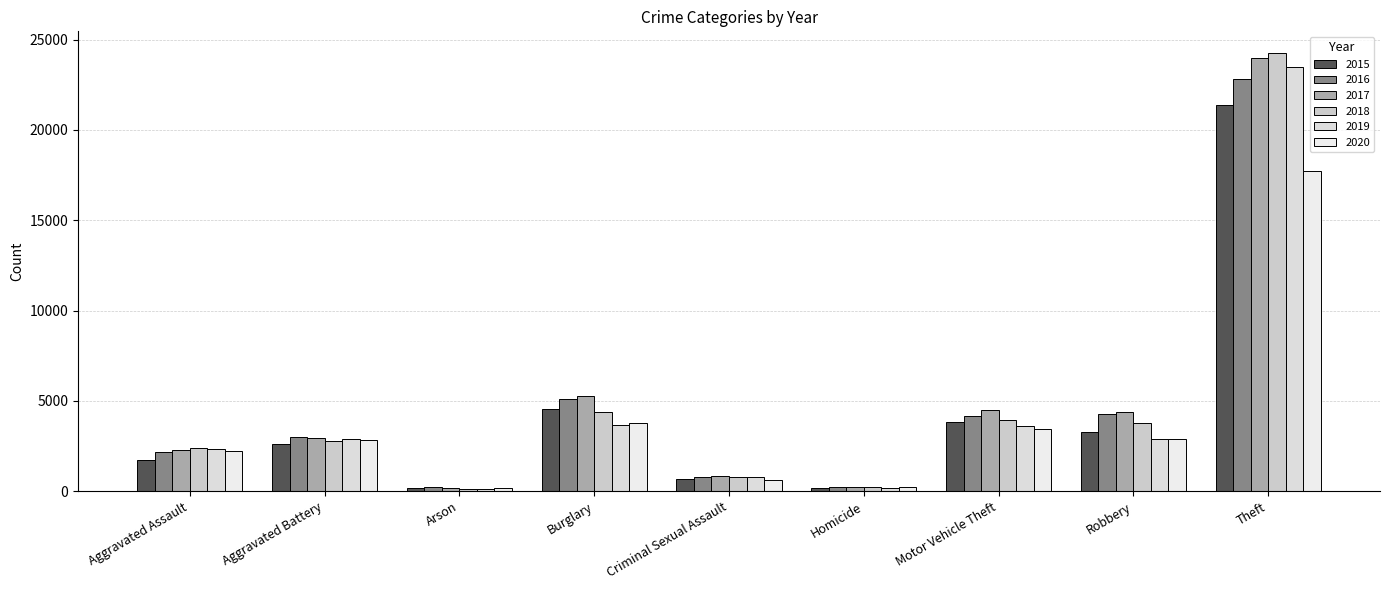

What are all the series names shown in the legend?

2015, 2016, 2017, 2018, 2019, 2020